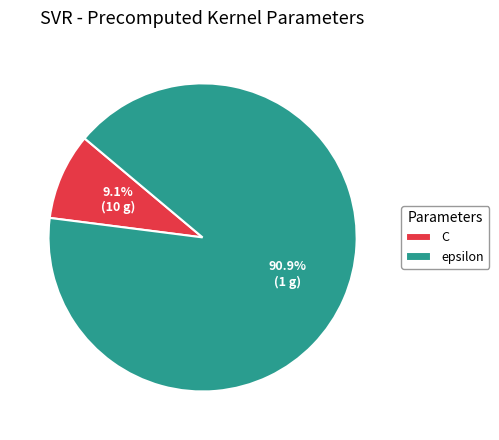

To the nearest percent, what portion does C represent?

9%